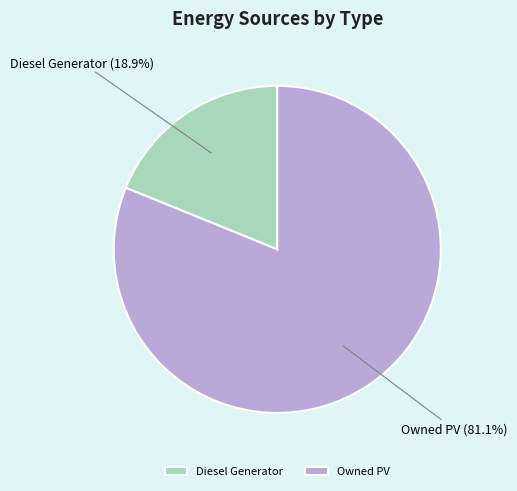

What percentage do Diesel Generator and Owned PV together represent?

100.0%